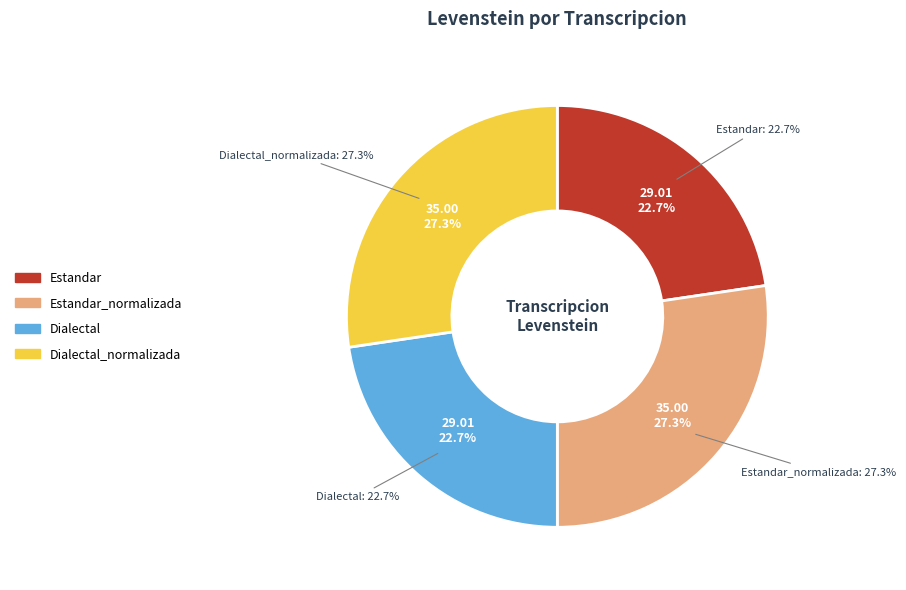

To the nearest percent, what portion does Dialectal_normalizada represent?

27%